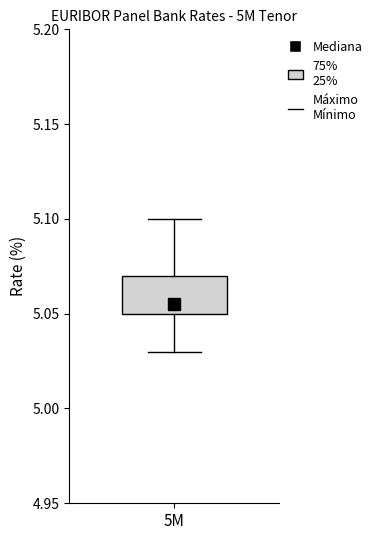

Transcribe this box plot: give where the median line is, the range the box spans, and where the two whiskers end, as read against the y-axis. The values are not printed on the chart, so give them approximately, as read against the axis.

median 5.055, box 5.050 to 5.070, whiskers 5.030 to 5.100